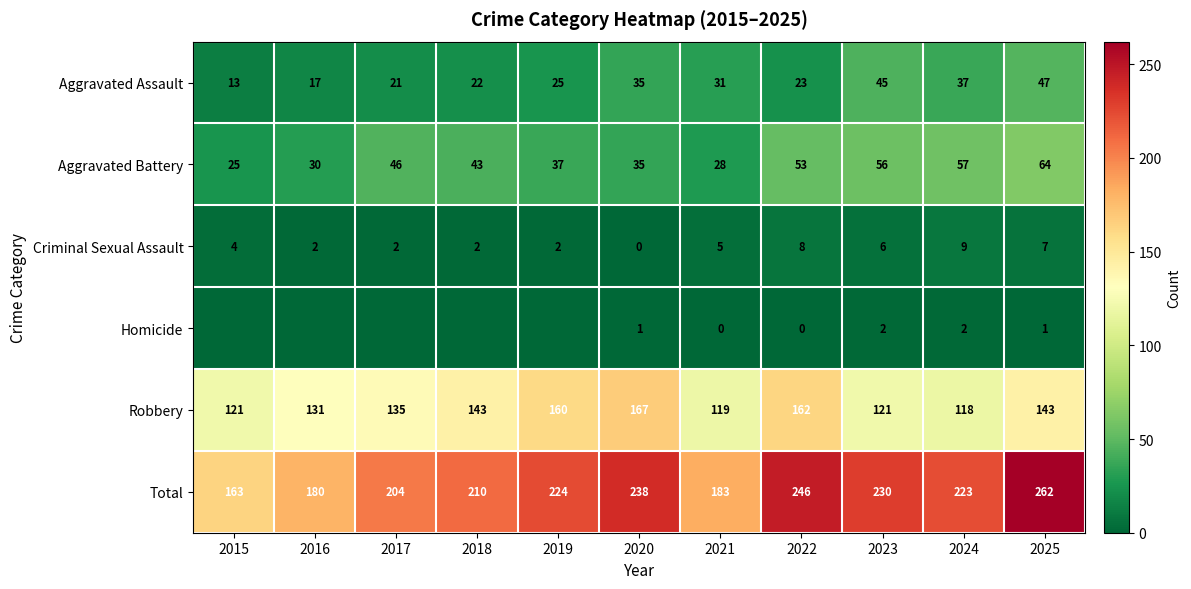

How many data points in Aggravated Battery are less than 43?

5